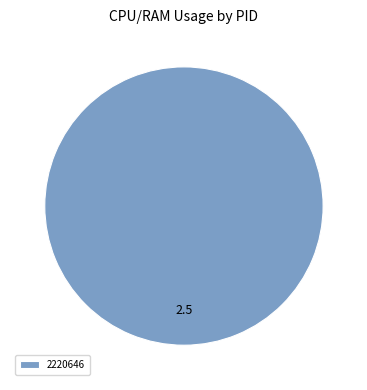

Rank the categories by value from lowest to highest.

2220646